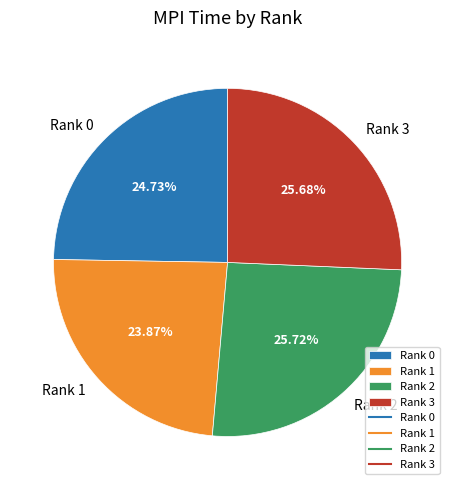

The Rank 1 slice represents 17% of the pie. True or false?

False